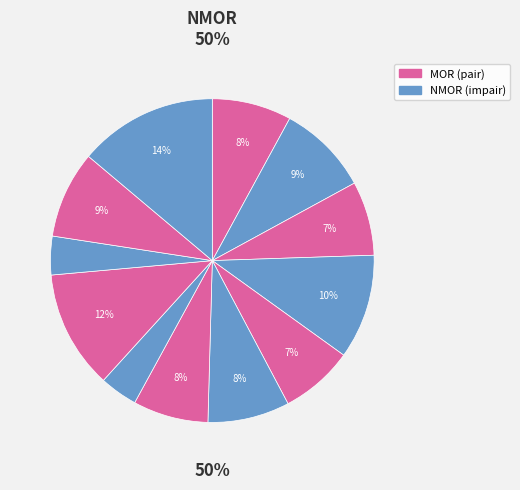

Is there any slice that represents more than half of the pie?

No